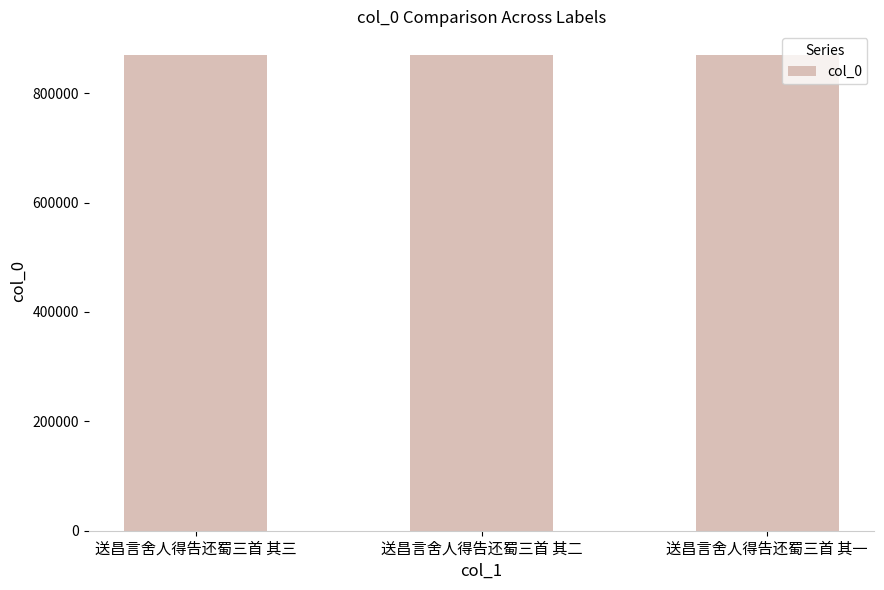

How many distinct data groups are displayed?

1